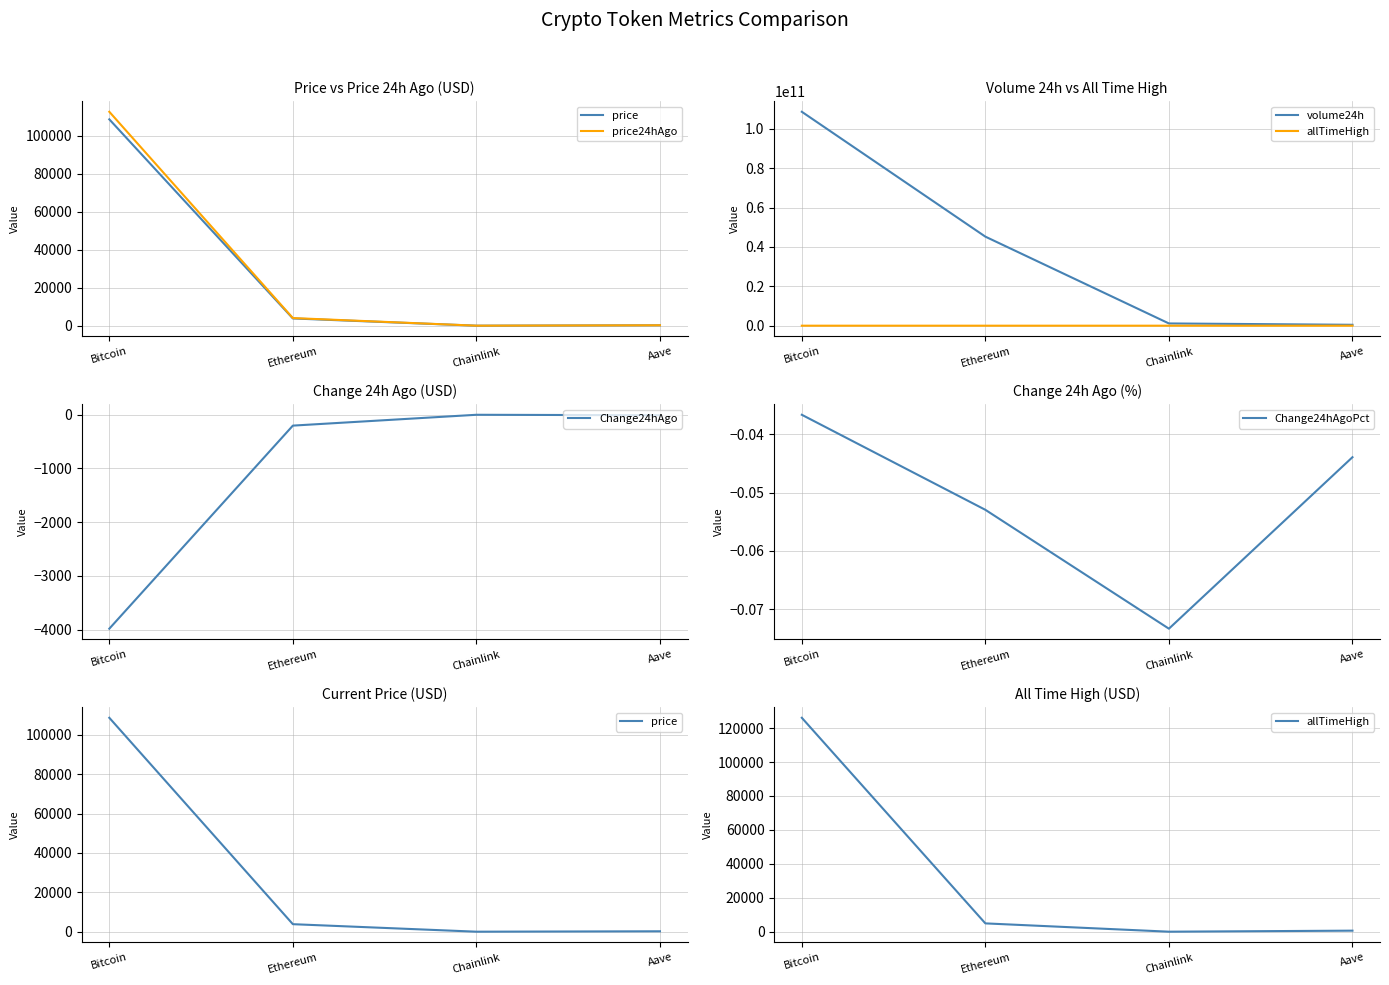

At how many categories does at least one series exceed 1876769807?

2